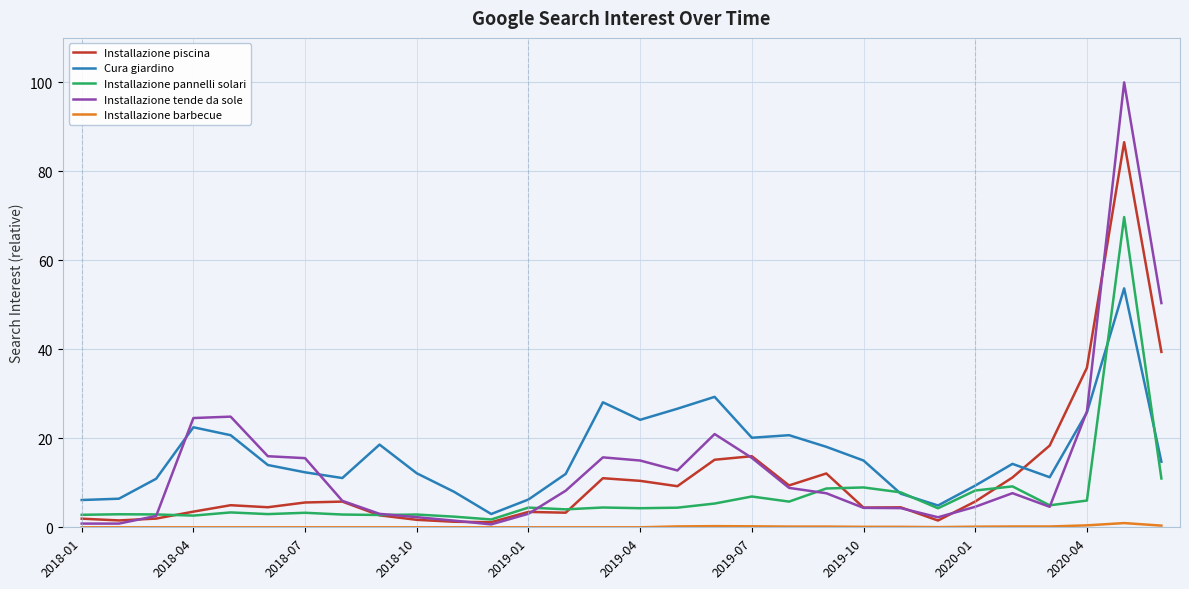

Which series has the widest spread of values?

Installazione tende da sole